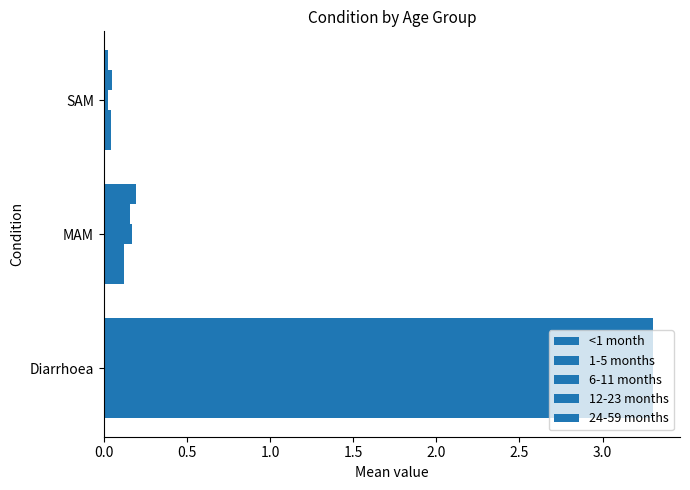

How many data points does each series have?

3